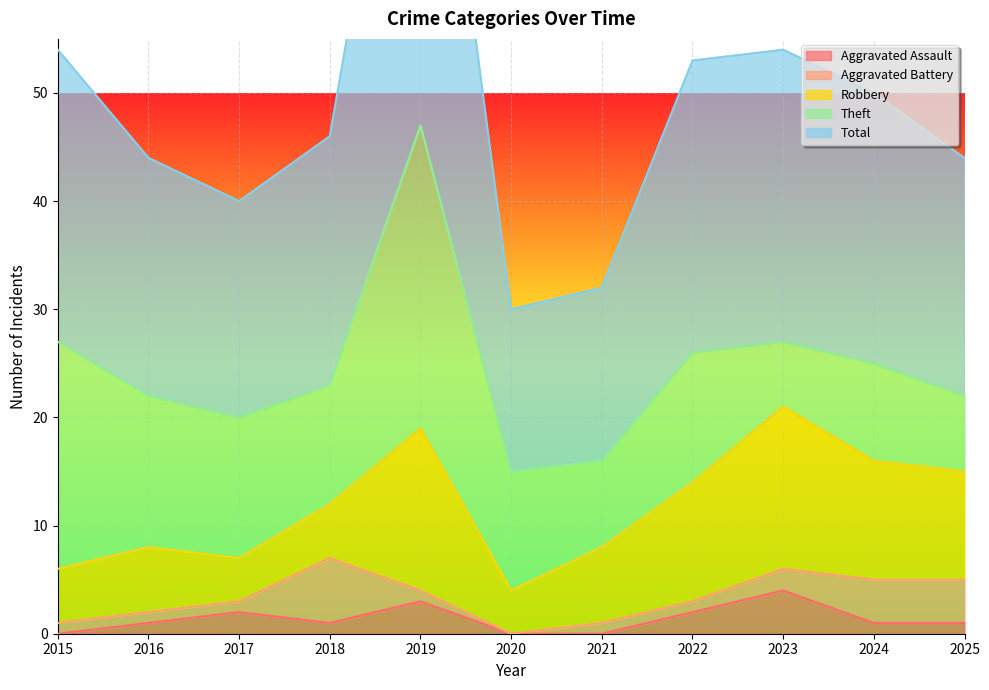

What is the greatest value displayed?

47